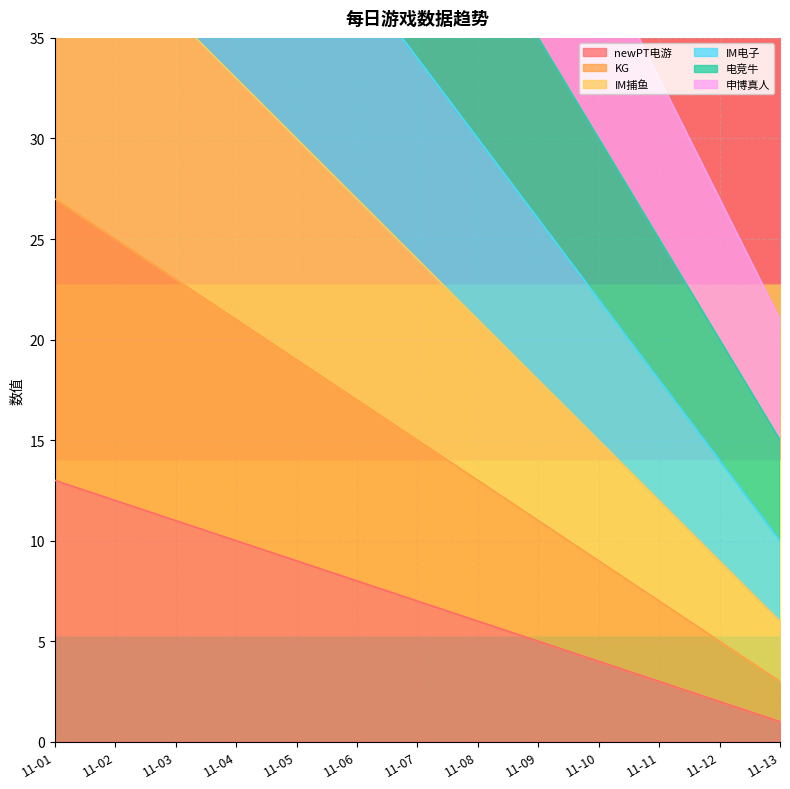

How many lines are shown in the chart?

6